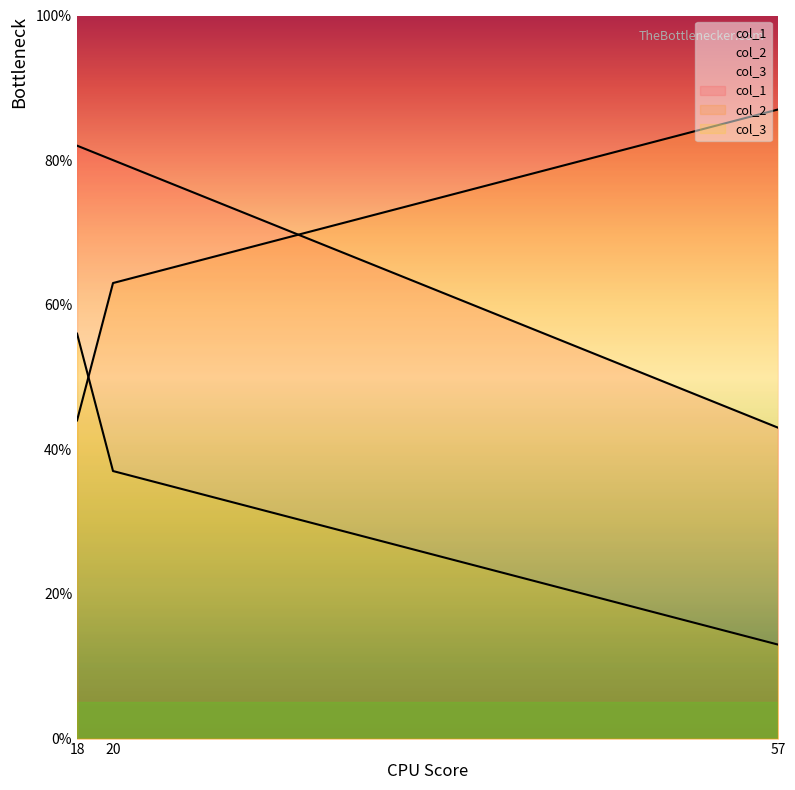

What is the smallest value displayed?

13